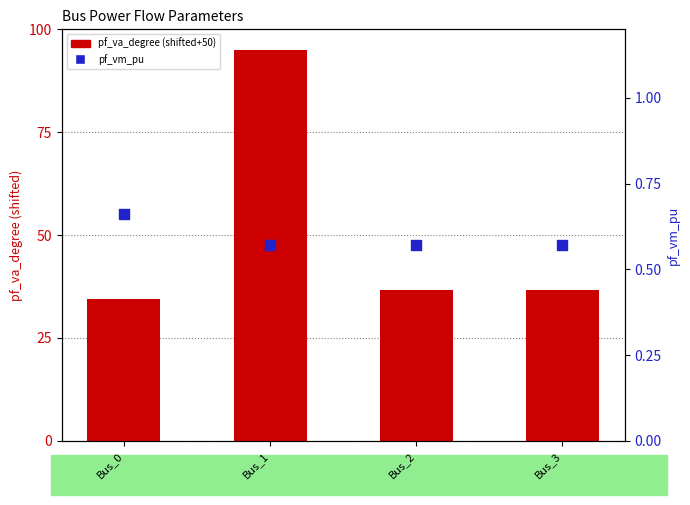

Which series has the largest Y range (max minus min)?

pf_va_degree (shifted+50)